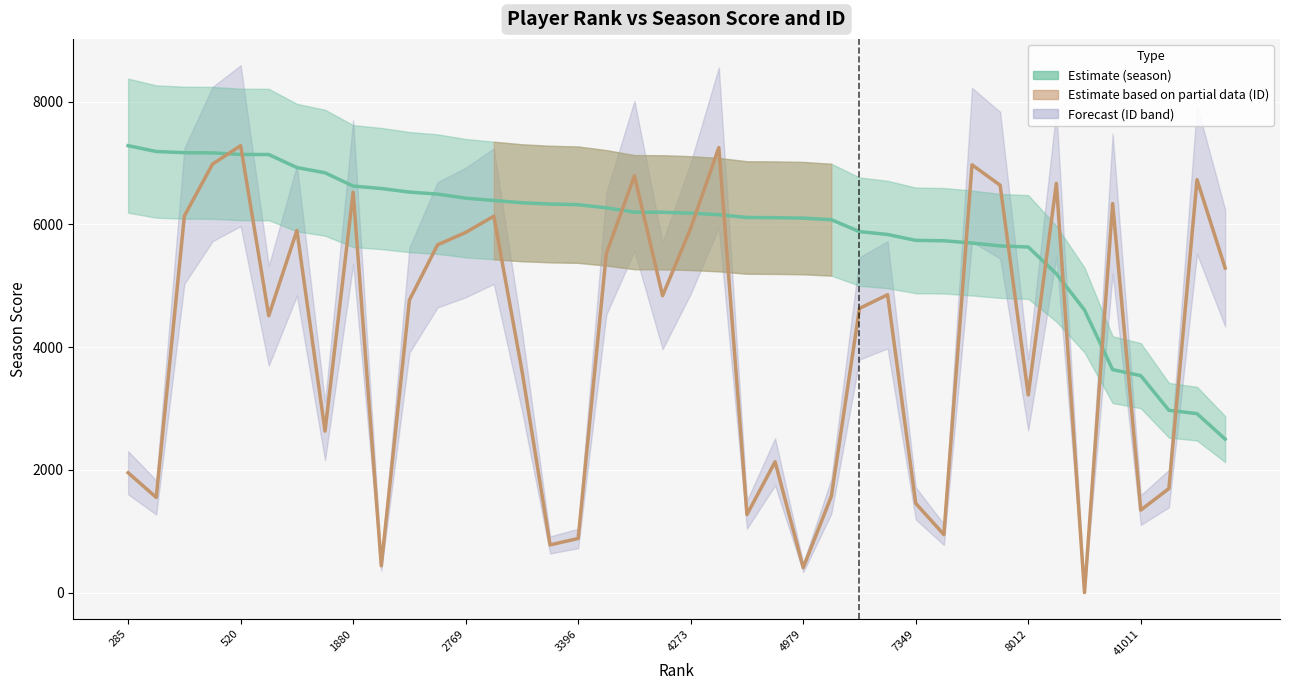

After their last crossing, which series has the higher values: season or ID (scaled)?

ID (scaled)